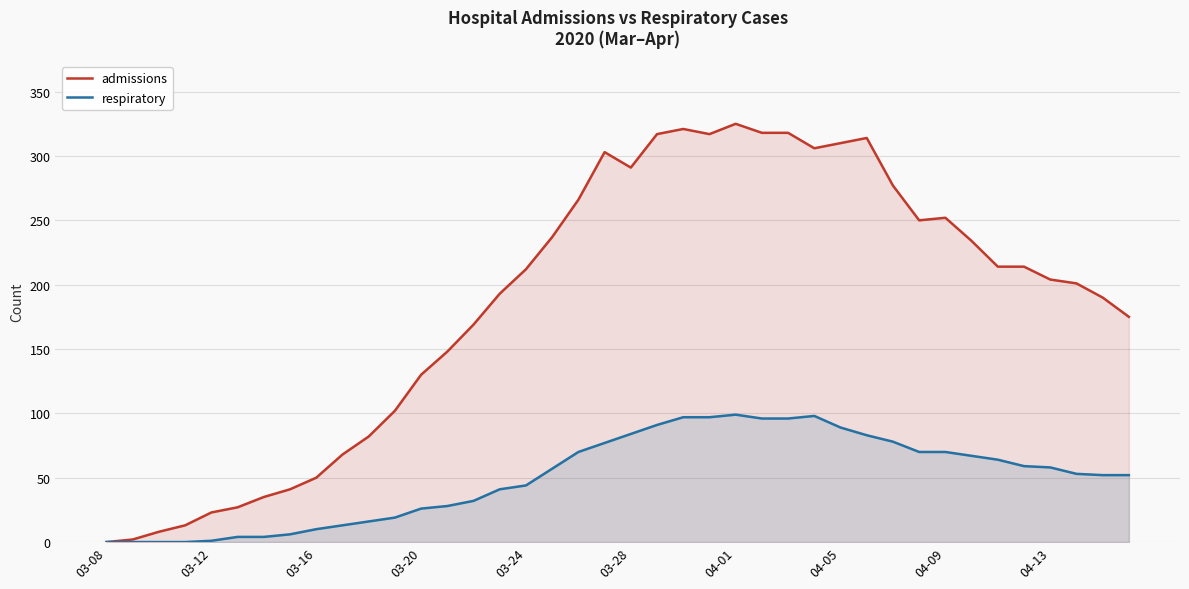

What is the highest value of the respiratory series?

99